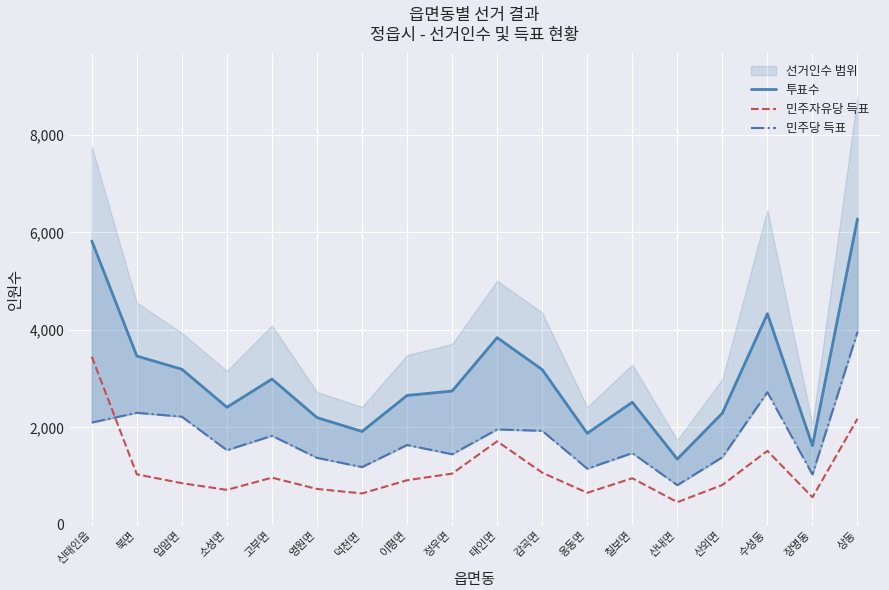

How many data points in 투표수 are above 2745?

8